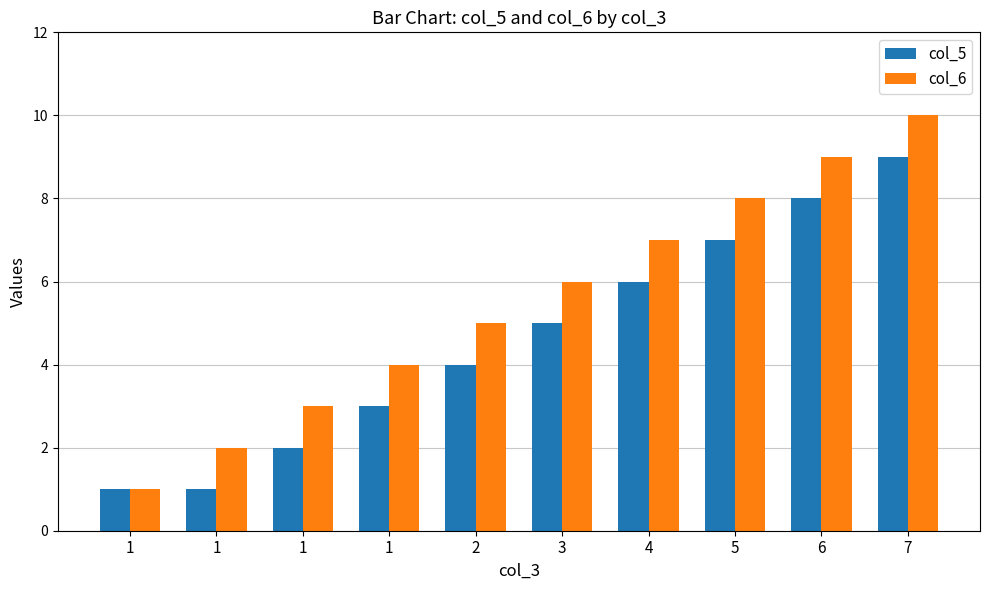

What is the value of the col_5 bar at the 5th from the left?

4